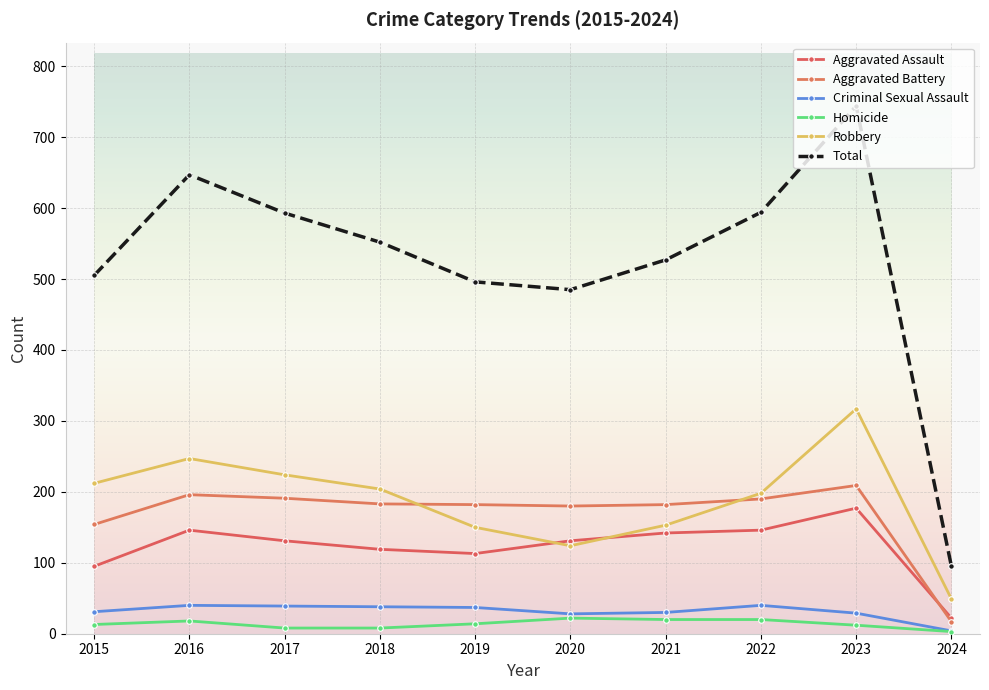

How many interior local valleys does the Aggravated Assault series have?

1